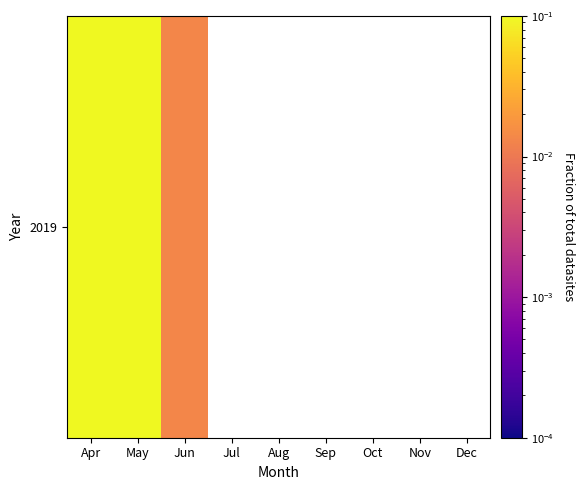

The value at May is 0.1. True or false?

False